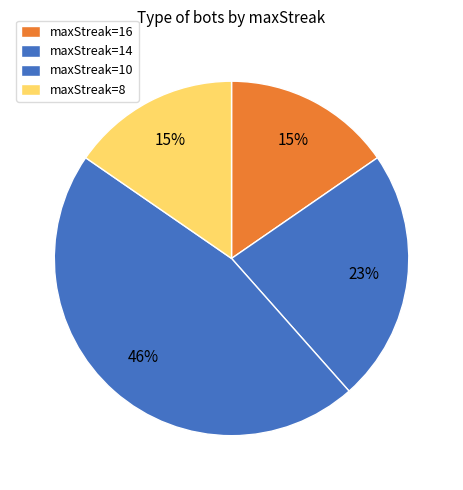

To the nearest percent, what is the difference between the largest and smallest slice percentages?

31%